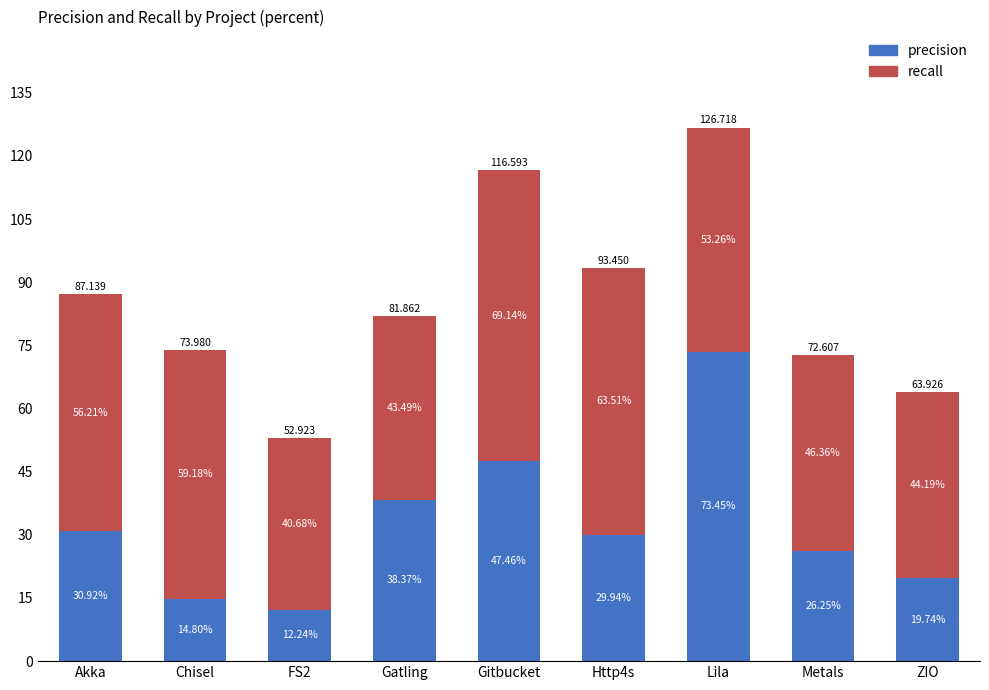

Where does the precision series first go above 29?

Akka